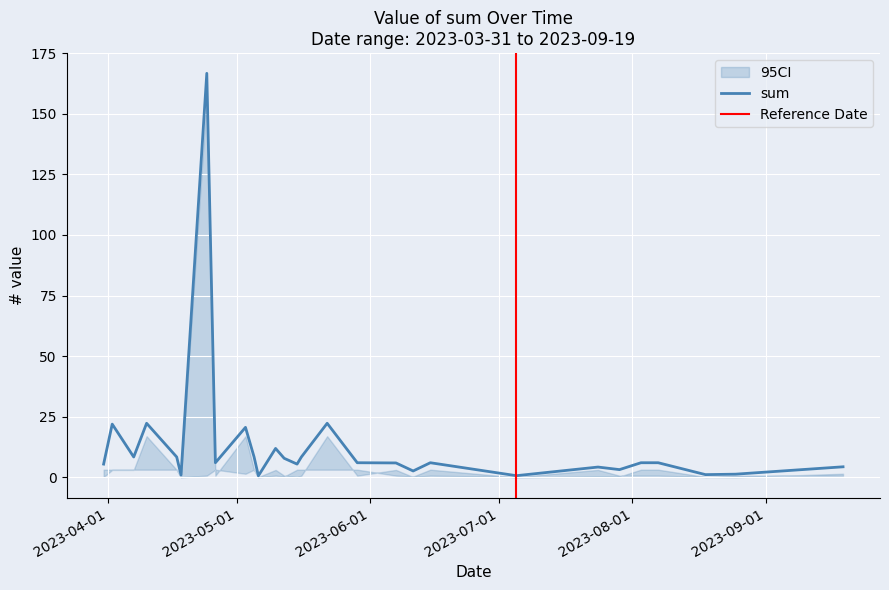

What is the highest value of the sum series?

166.7